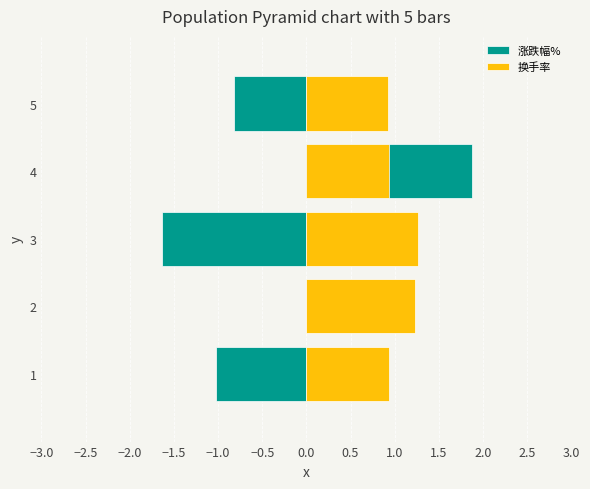

List the series in order of their peak value, lowest first.

换手率, 涨跌幅%